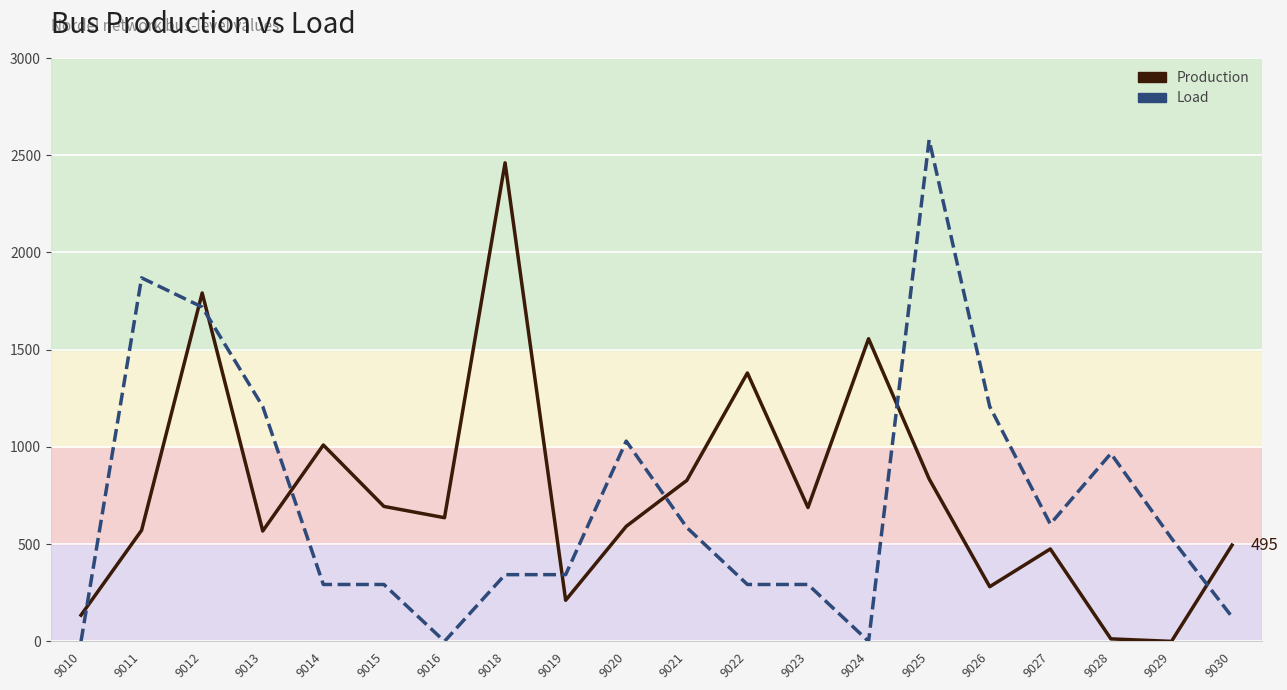

Count the number of categories in the chart.

20